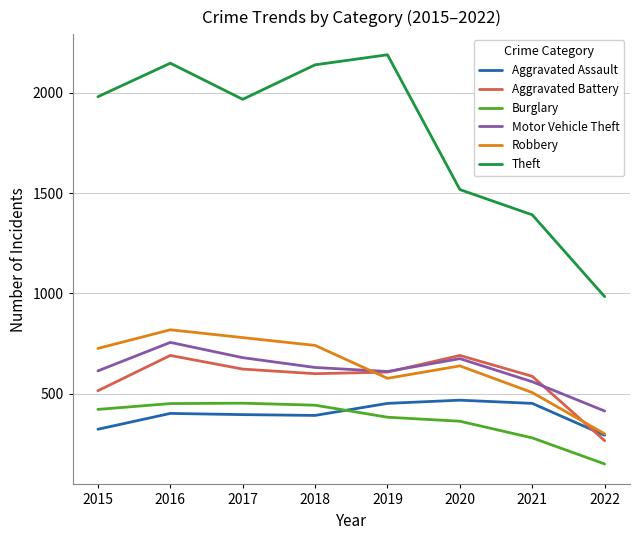

What is the difference between the highest and lowest values at 2021?

1112